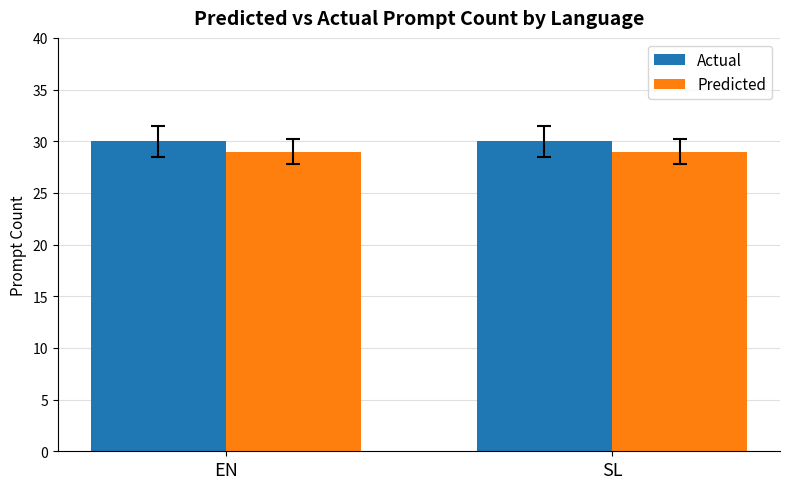

How many groups of bars are there?

2